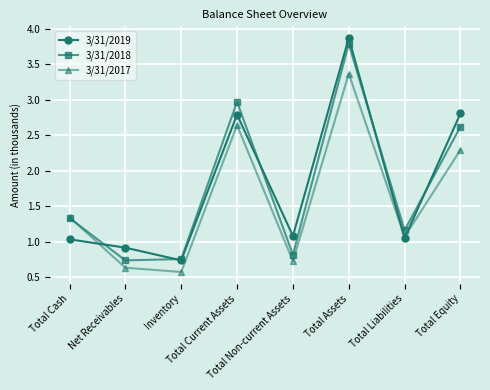

What is the sum of all 3/31/2017 values?

12.7